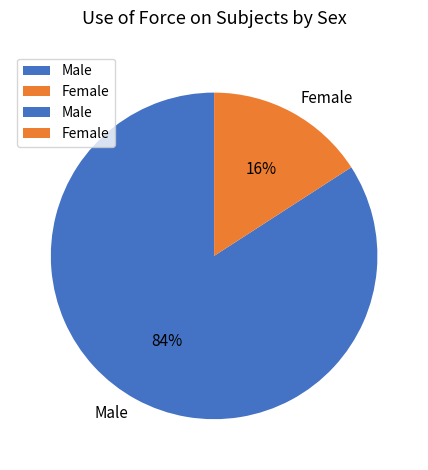

Does Male represent more than half of the total?

Yes